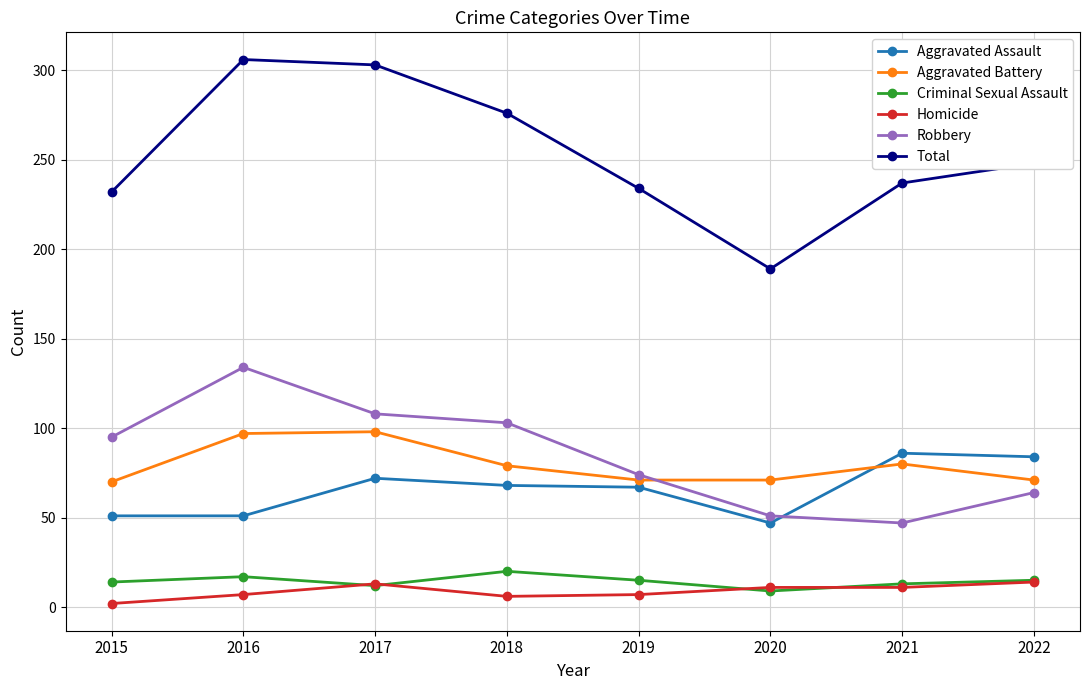

Is the value of Robbery at 2020 greater than the value of Criminal Sexual Assault at 2016?

Yes